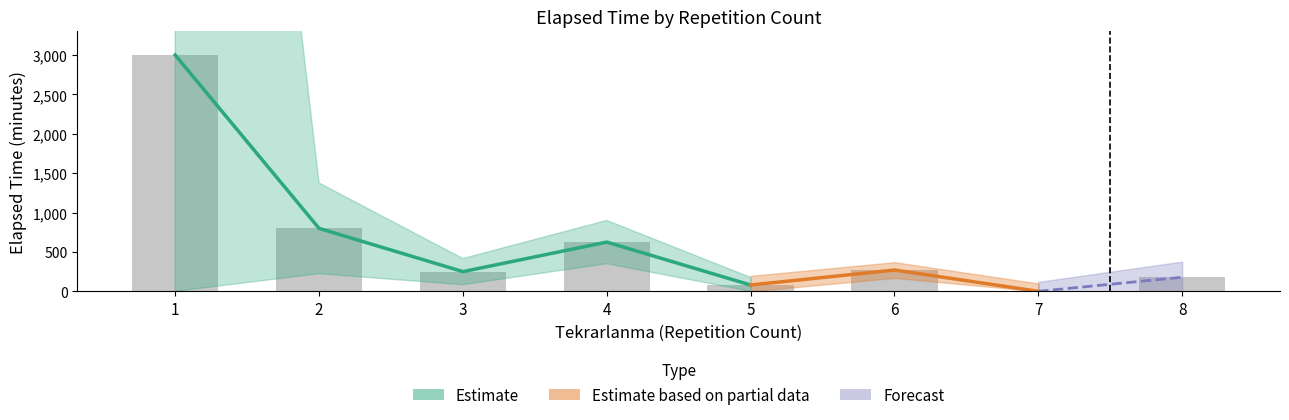

What is the average value?

650.3